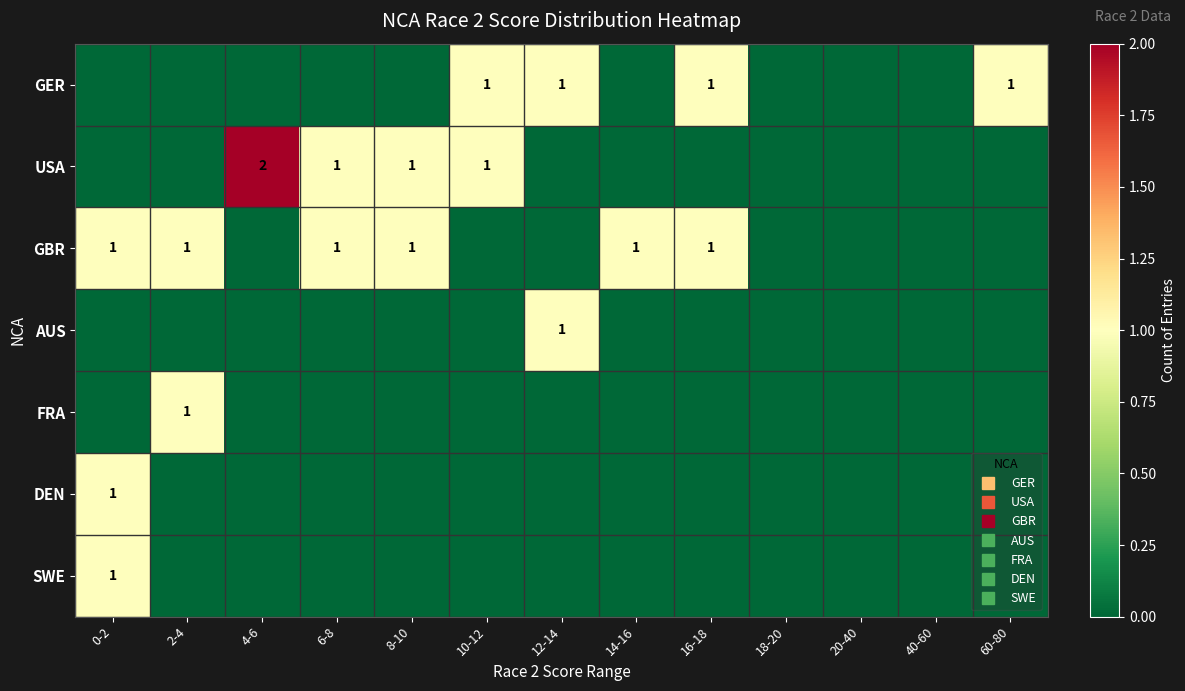

How many positive values does the GBR series have?

6